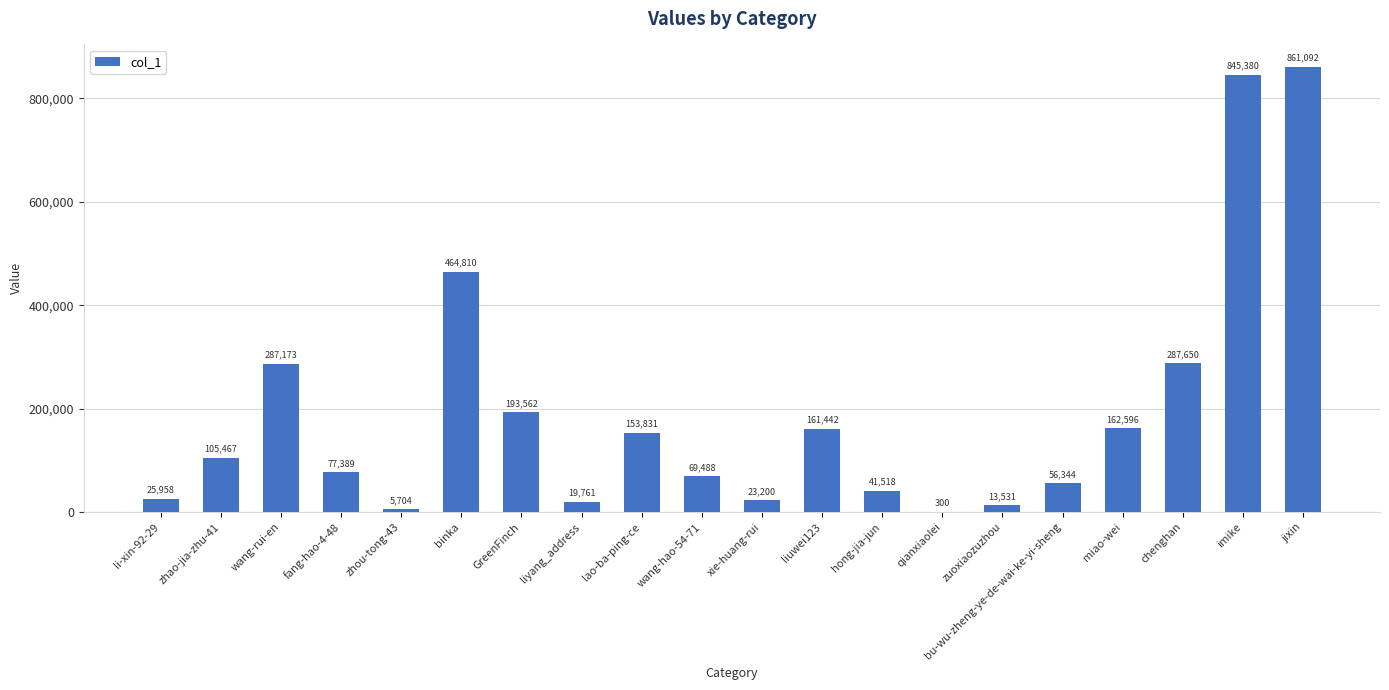

What is the sum of all values?

3856196